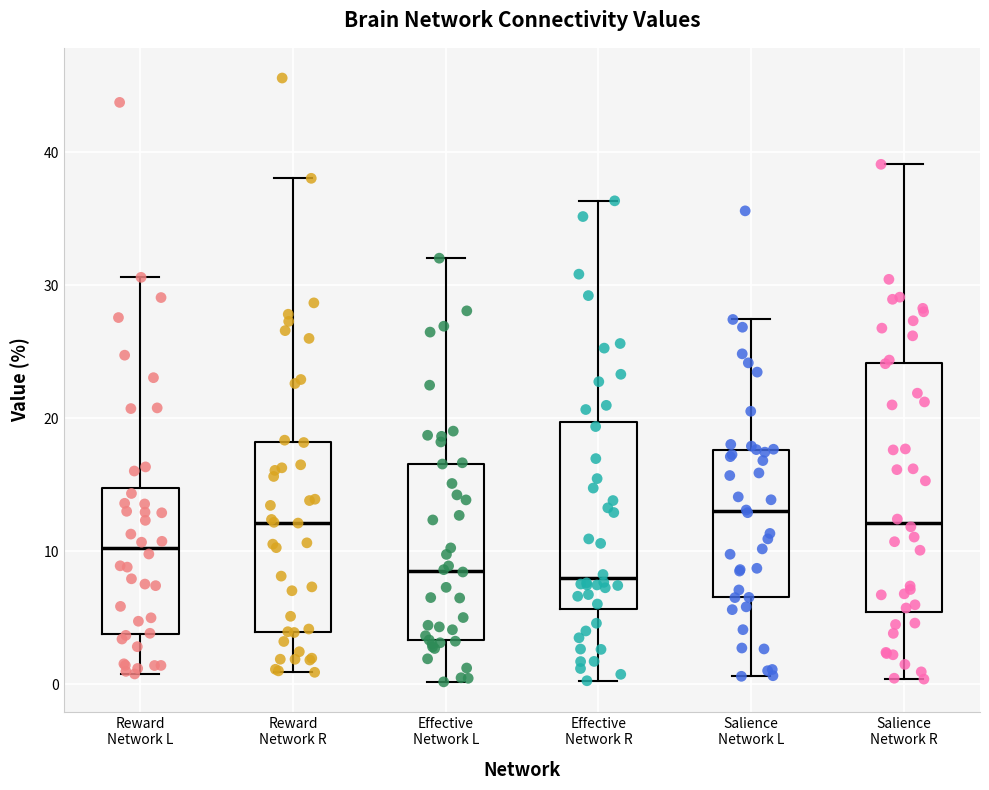

Reading left to right, read every box against the y-axis: the position of its median line, the range the box covers, and the ends of its whiskers. The values are not printed on the chart, so give them approximately, as read against the axis.

Reward Network L: median 10, box 4 to 15, whiskers 1 to 31
Reward Network R: median 12, box 4 to 18, whiskers 1 to 38
Effective Network L: median 9, box 3 to 17, whiskers 0 to 32
Effective Network R: median 8, box 6 to 20, whiskers 0 to 36
Salience Network L: median 13, box 7 to 18, whiskers 1 to 27
Salience Network R: median 12, box 5 to 24, whiskers 0 to 39